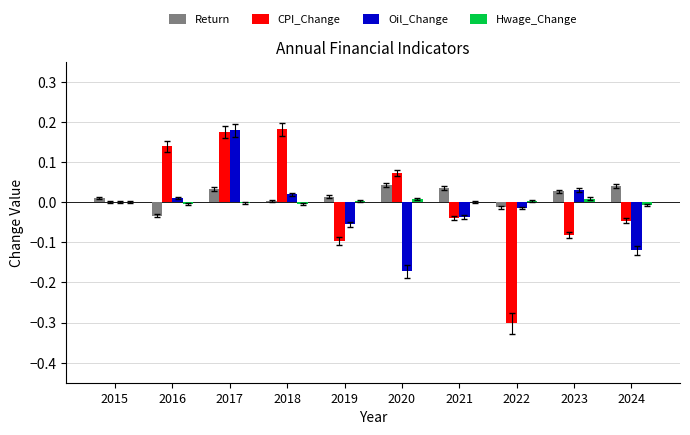

Is the value of Hwage_Change at 2018 greater than the value of Return at 2017?

No